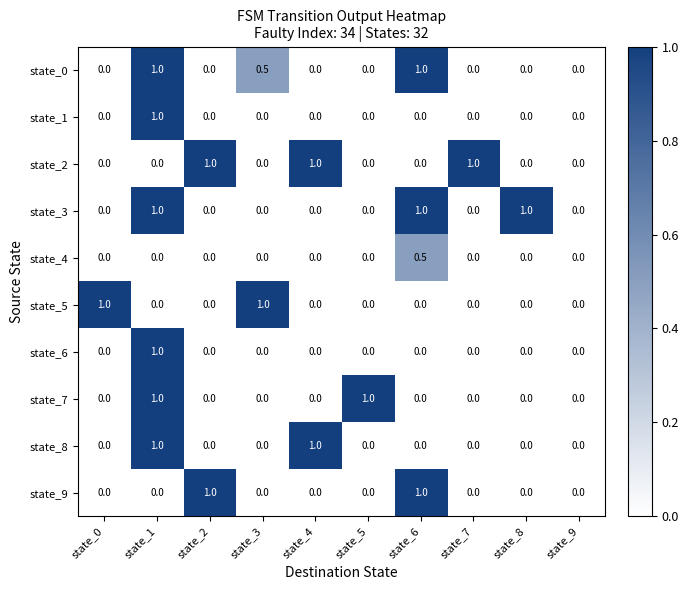

True or false: state_7 has a value of -0.5 at state_9.

False